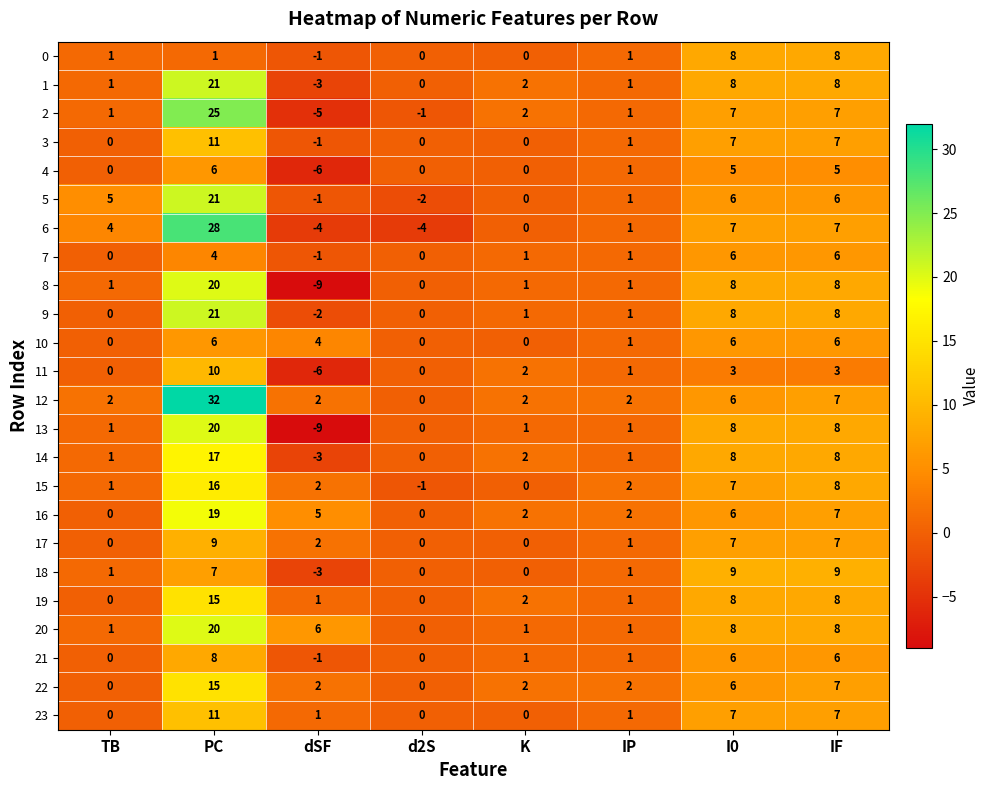

At which label does 21 first exceed 1?

PC